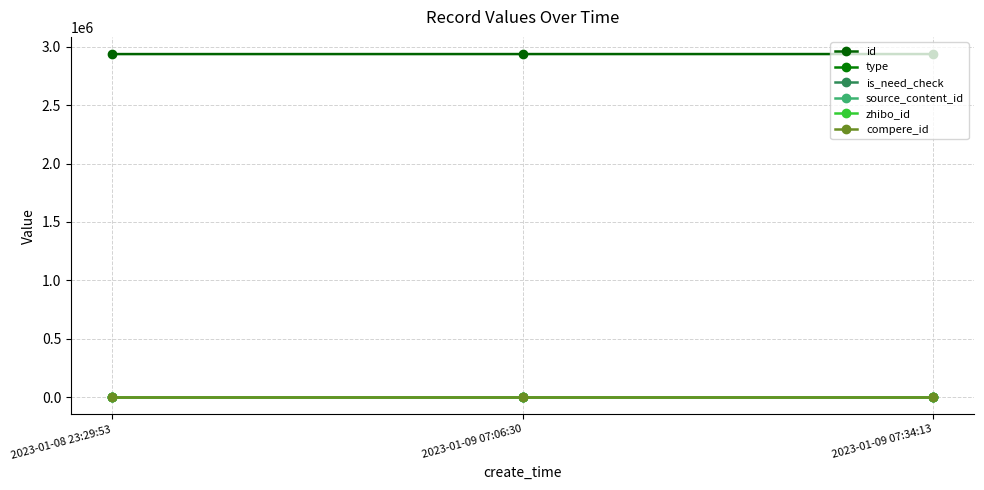

Does the chart have visible grid lines?

Yes